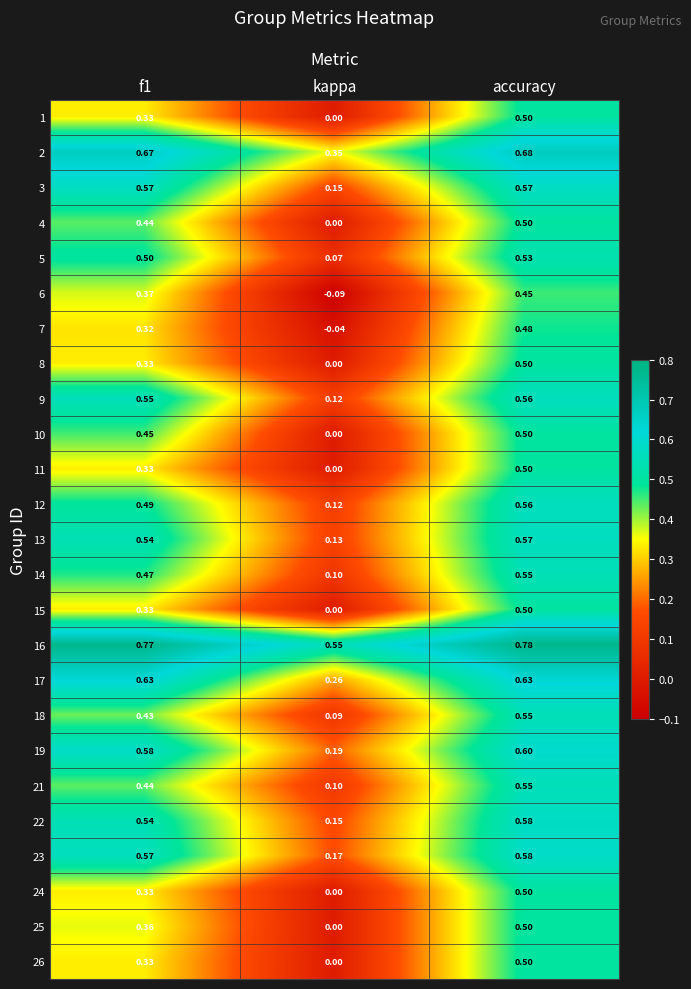

At which category does the chart reach its peak across all series?

accuracy